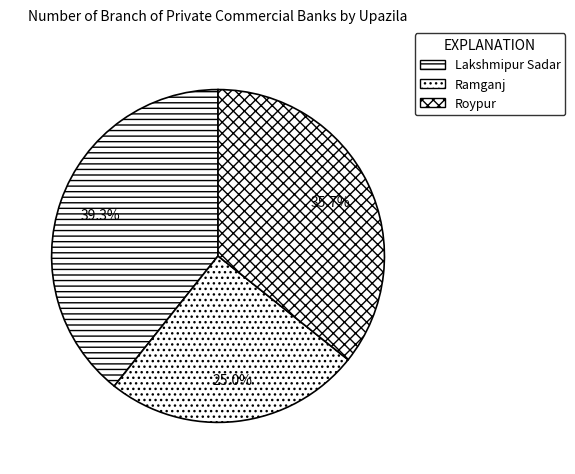

Count the number of slices in the pie.

3